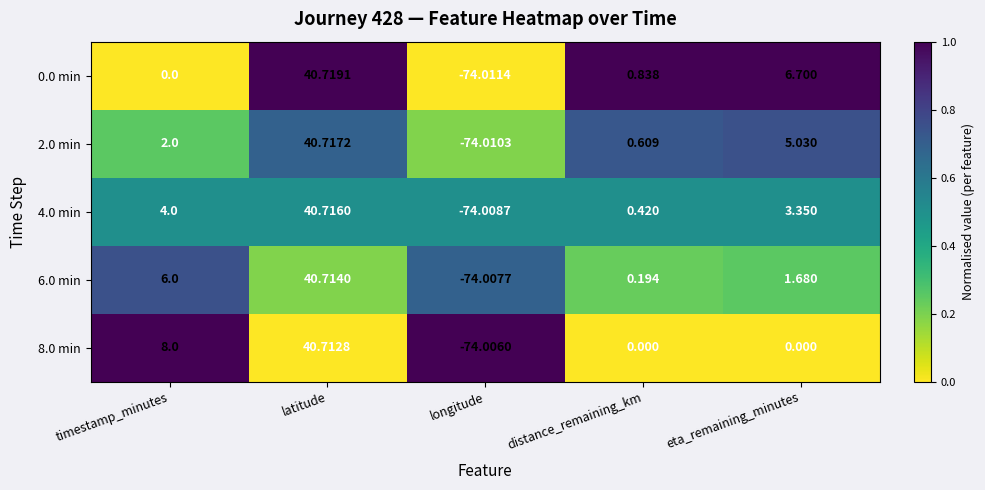

Where is 6.0 min nearest to the value -16?

distance_remaining_km